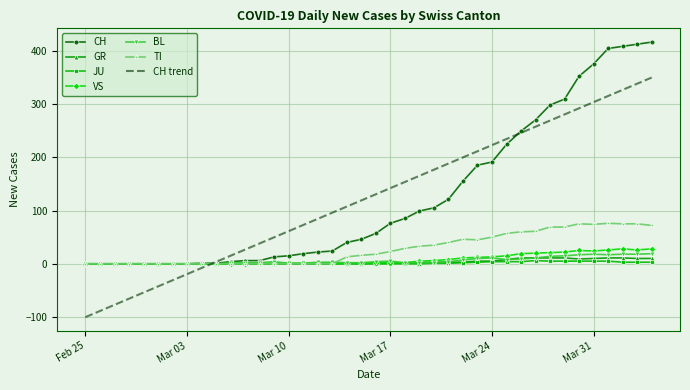

What is the difference between the maximum and minimum values in the TI series?

76.0